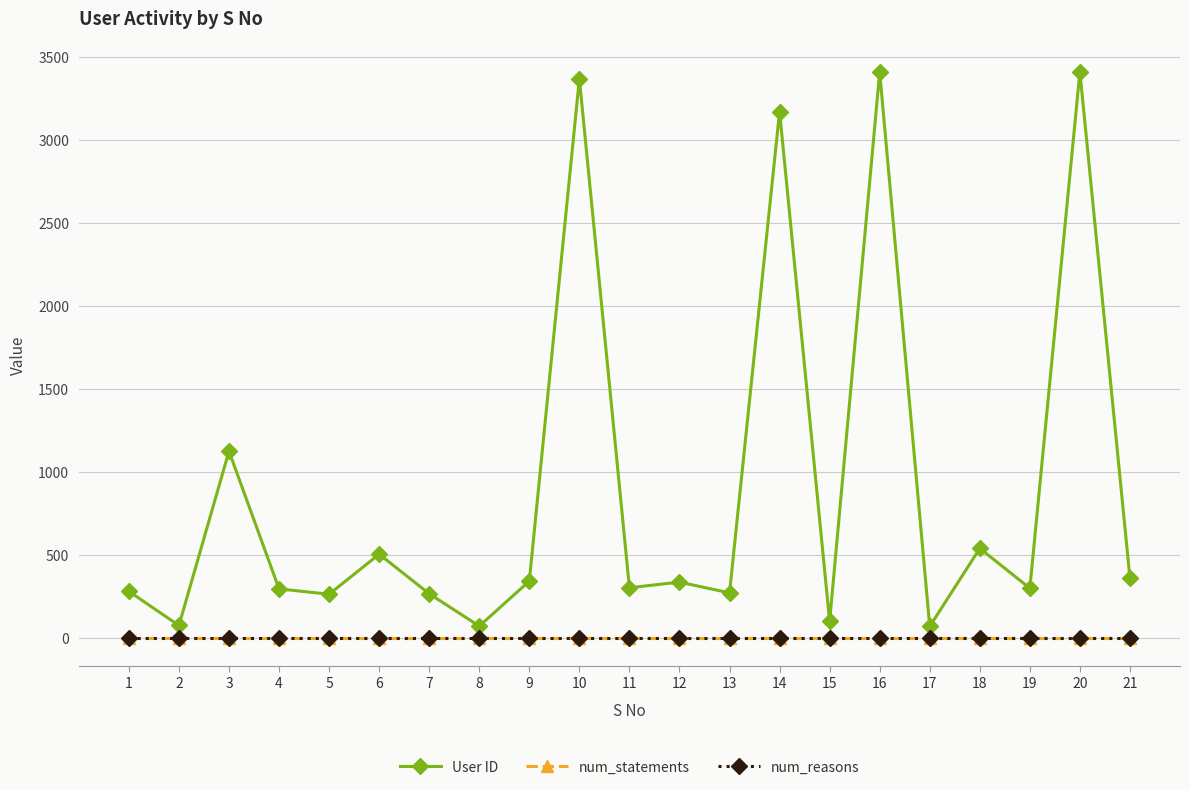

Where is the first local minimum for User ID?

2